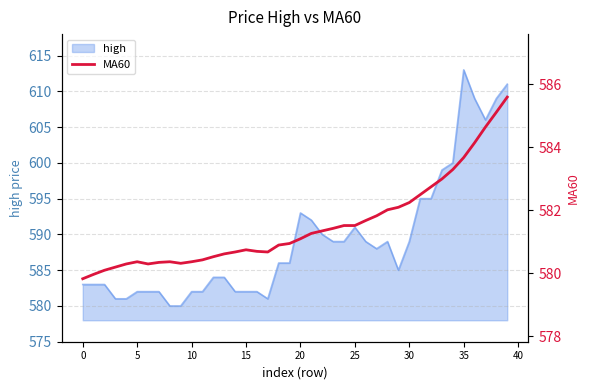

What is the sum of all values?

23261.5